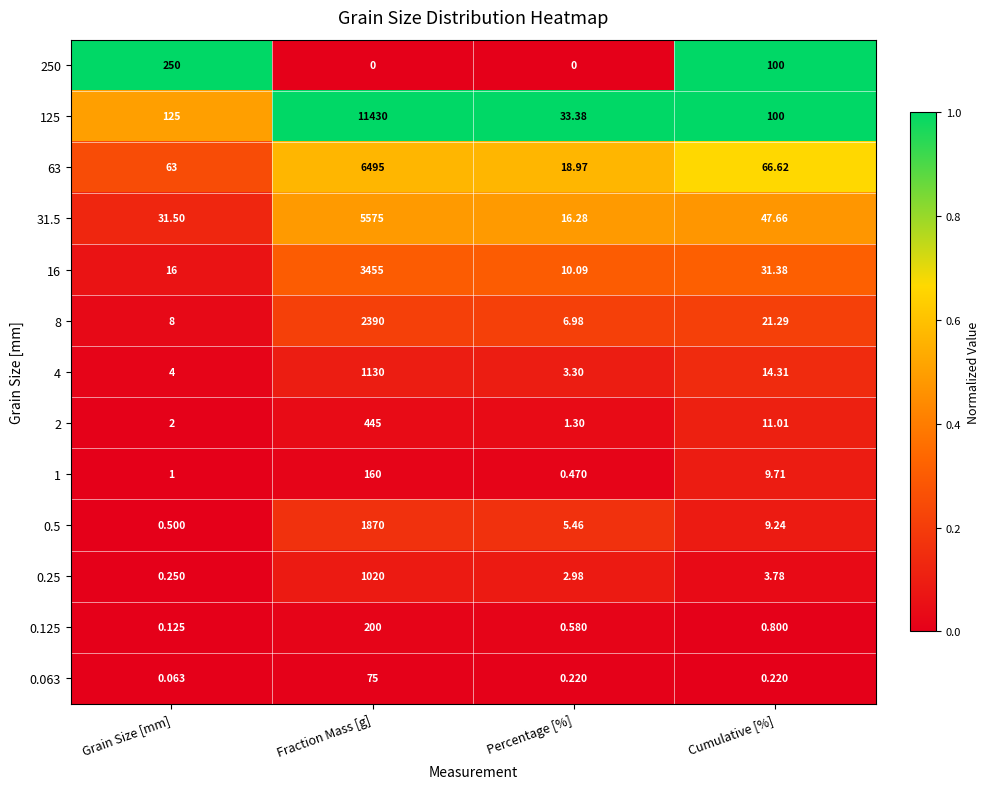

List the labels in order of 1 value, smallest first.

Percentage [%], Grain Size [mm], Cumulative [%], Fraction Mass [g]